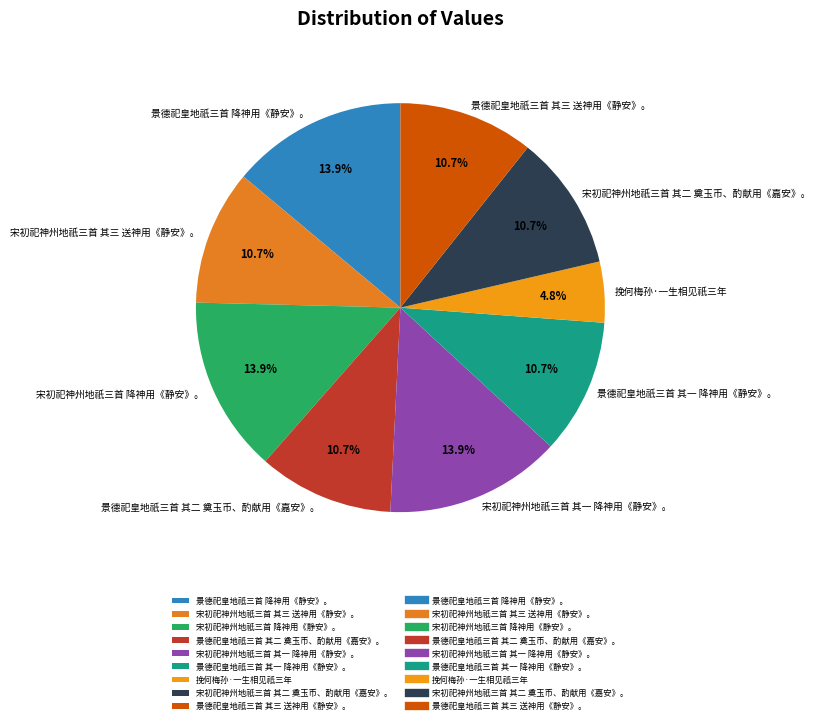

To the nearest percent, what is the average slice percentage?

11%